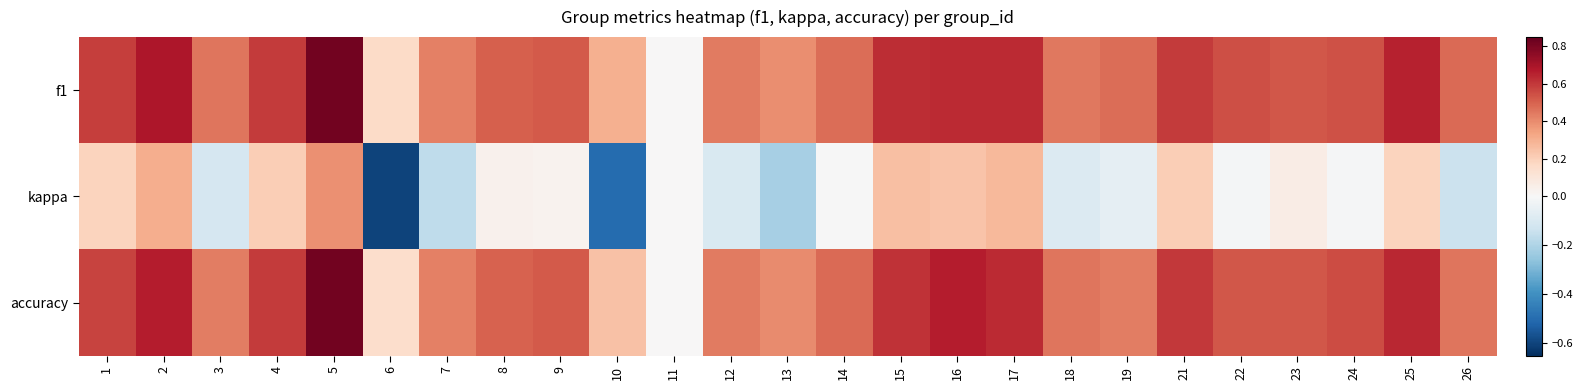

Which label corresponds to the smallest value in the chart?

6